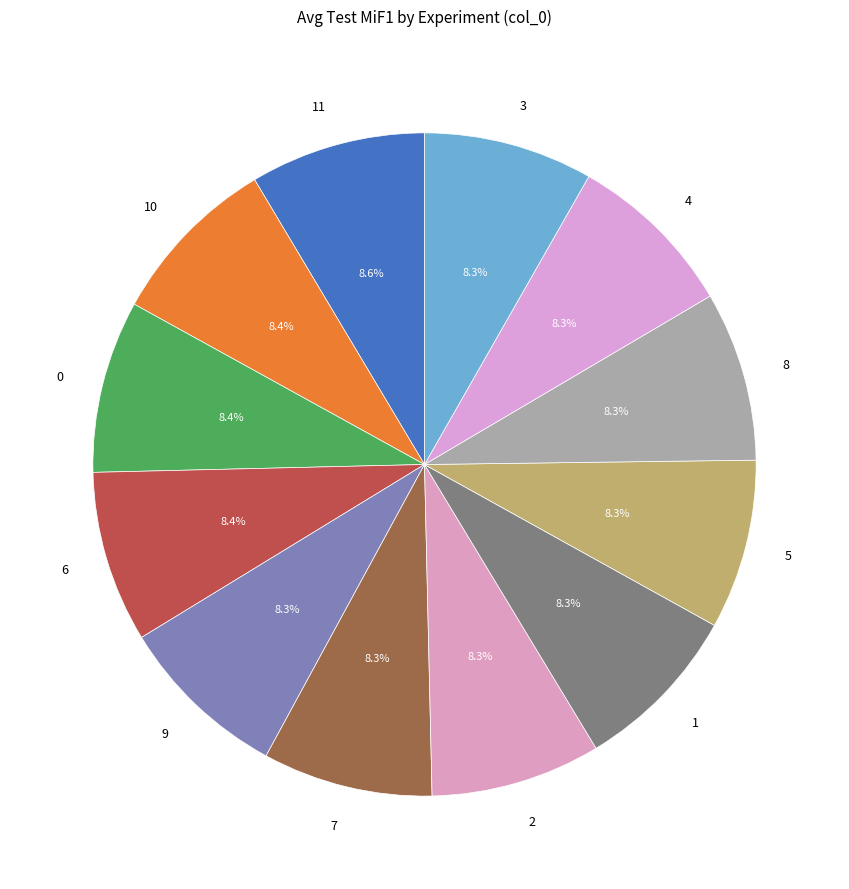

Do 8 and 2 together represent more than half of the pie?

No